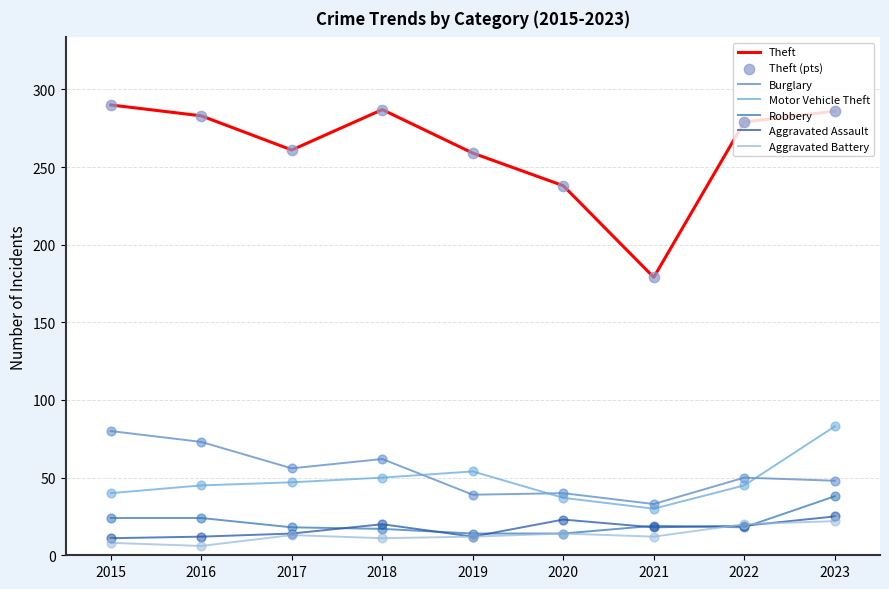

Which series has the largest total across all categories?

Theft